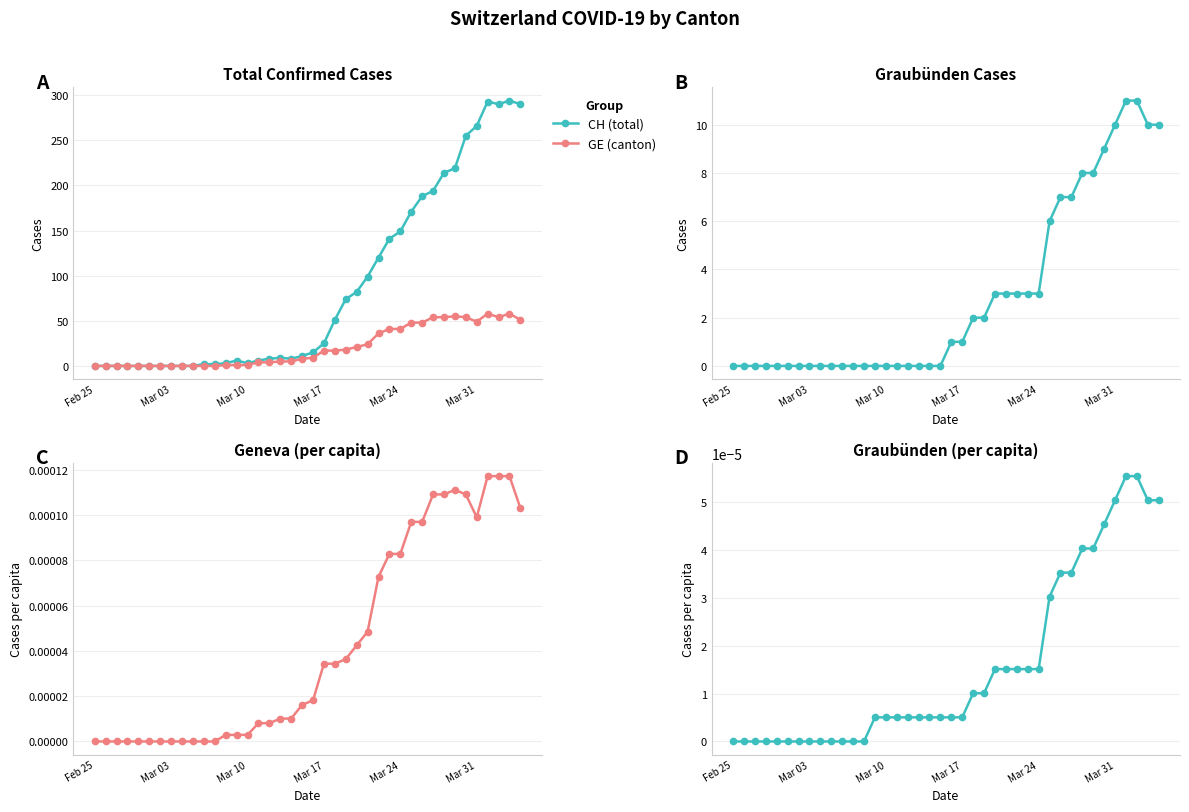

True or false: CH (total) has more than 2 interior local peaks.

True